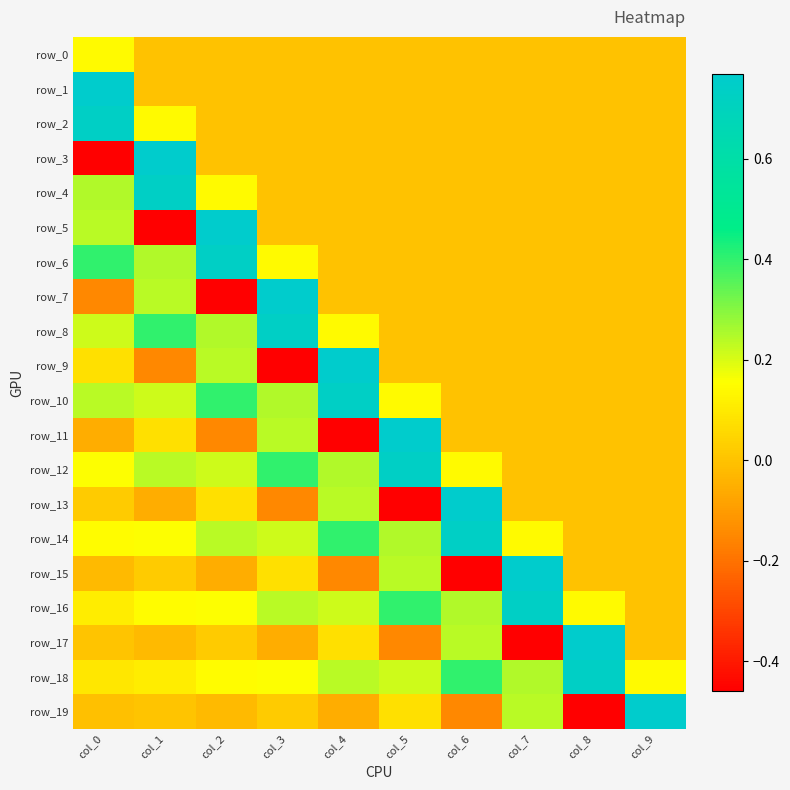

Count the number of categories in the chart.

10